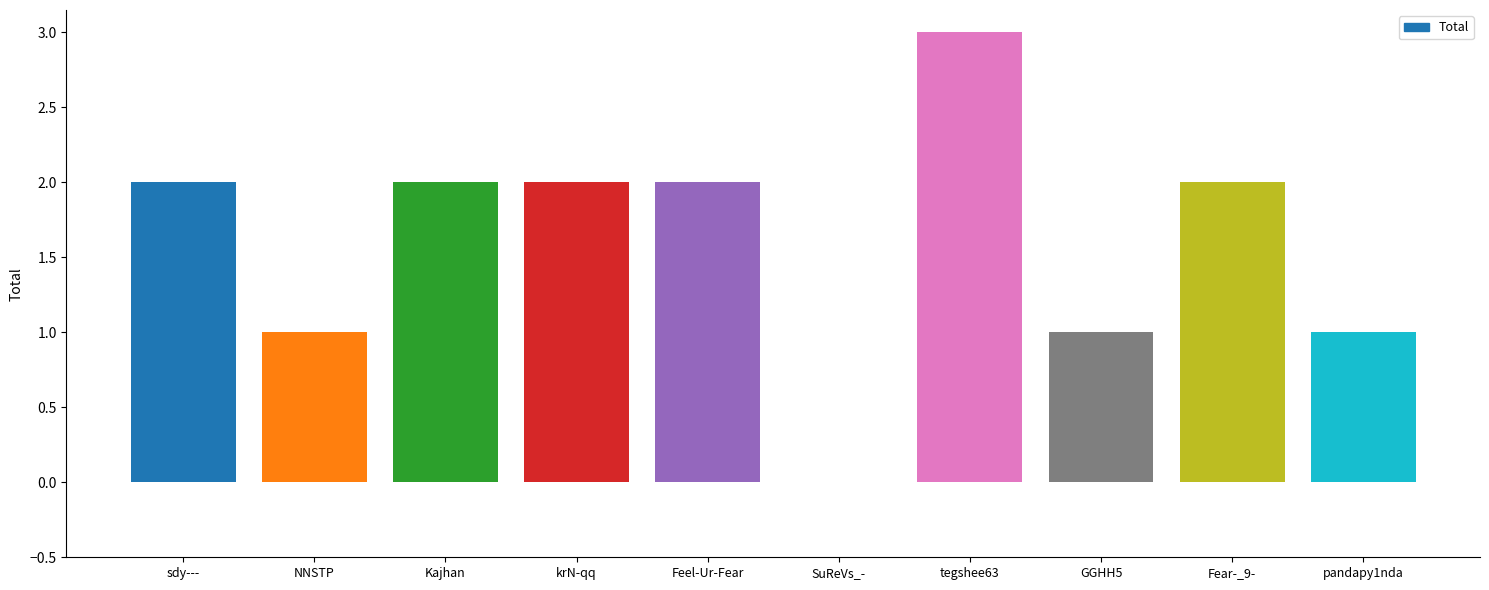

What is the ratio of the value at pandapy1nda to the value at tegshee63?

0.3